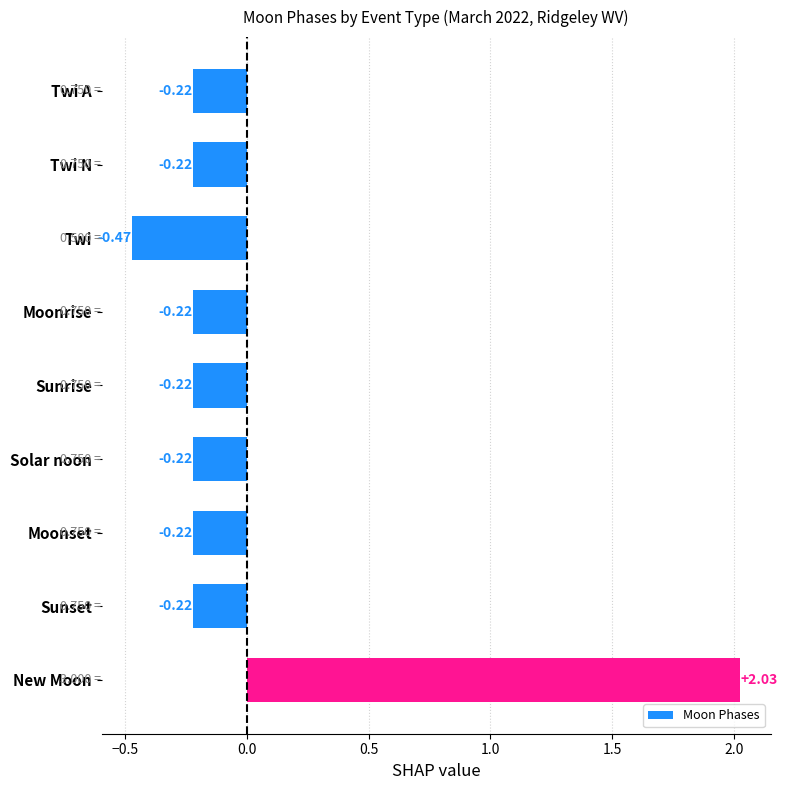

What is the label of the 4th bar from the bottom?

Solar noon